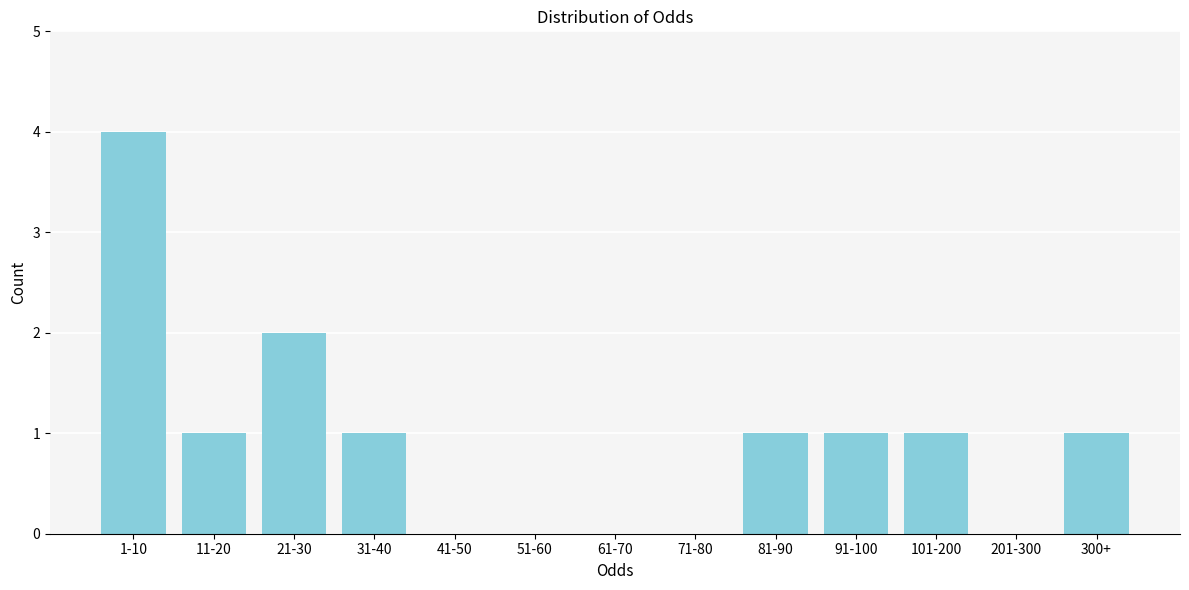

Reading right to left, extract all data points from this chart.

300+=1	201-300=0	101-200=1	91-100=1	81-90=1	71-80=0	61-70=0	51-60=0	41-50=0	31-40=1	21-30=2	11-20=1	1-10=4